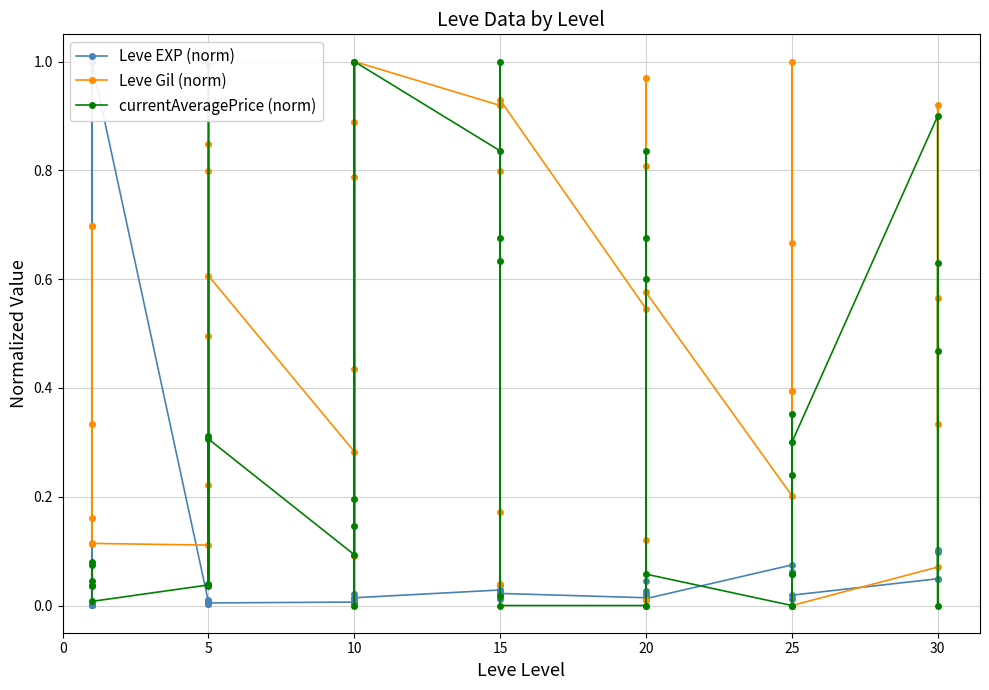

What is the difference between the maximum and minimum values in the Leve EXP (norm) series?

1.0